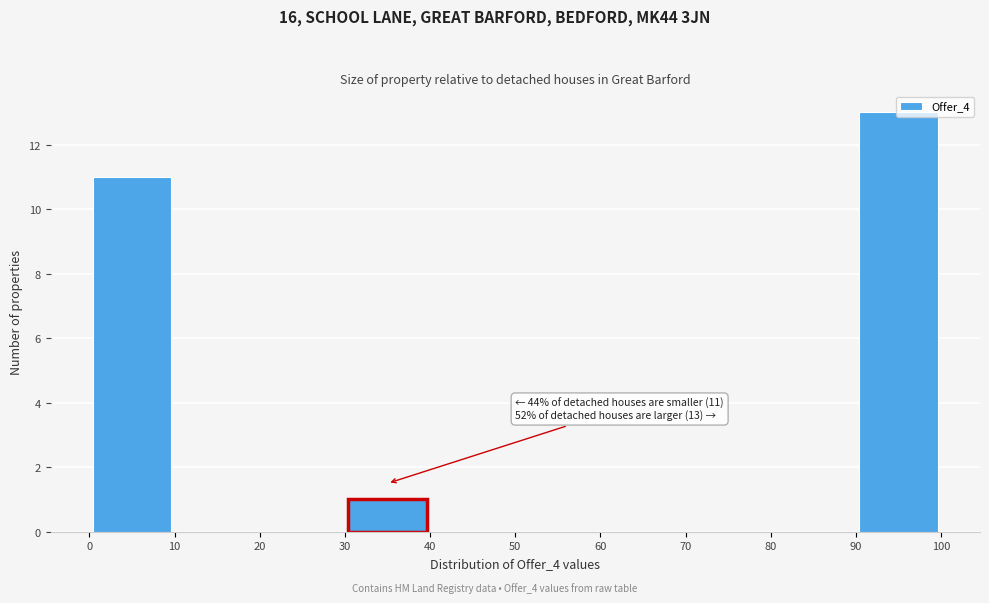

Over which range of the x-axis is the bar tallest?

90 to 100